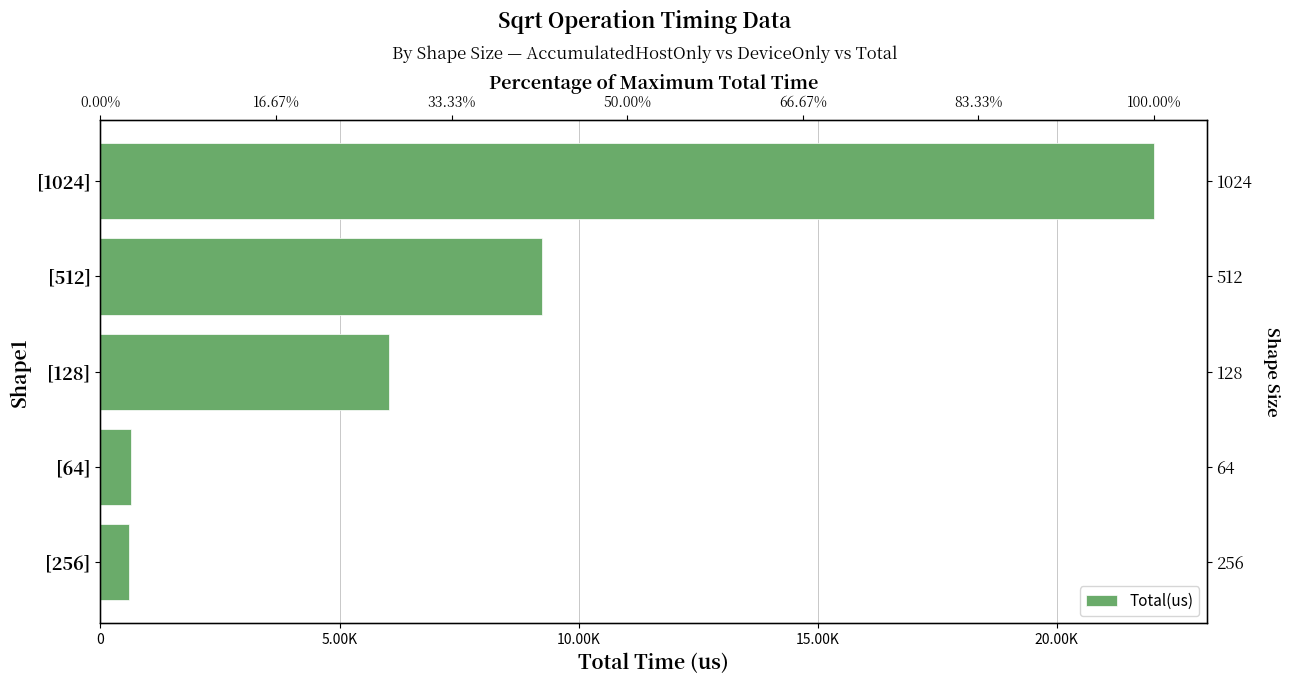

What is the change in value from [512] to [64]?

-8609